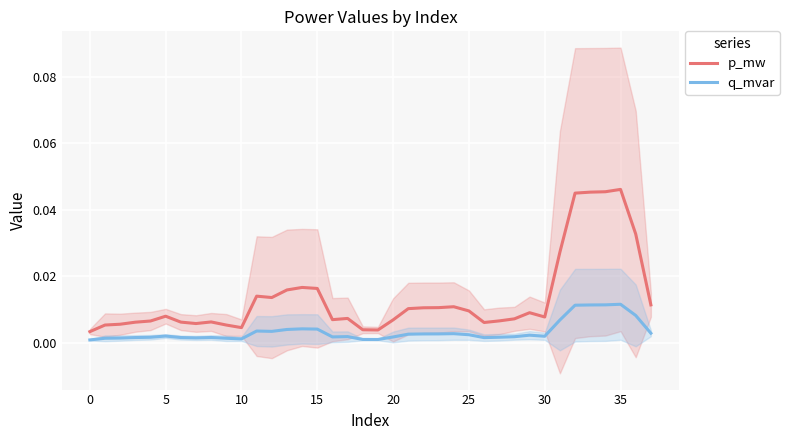

True or false: q_mvar and p_mw intersect in this chart.

False